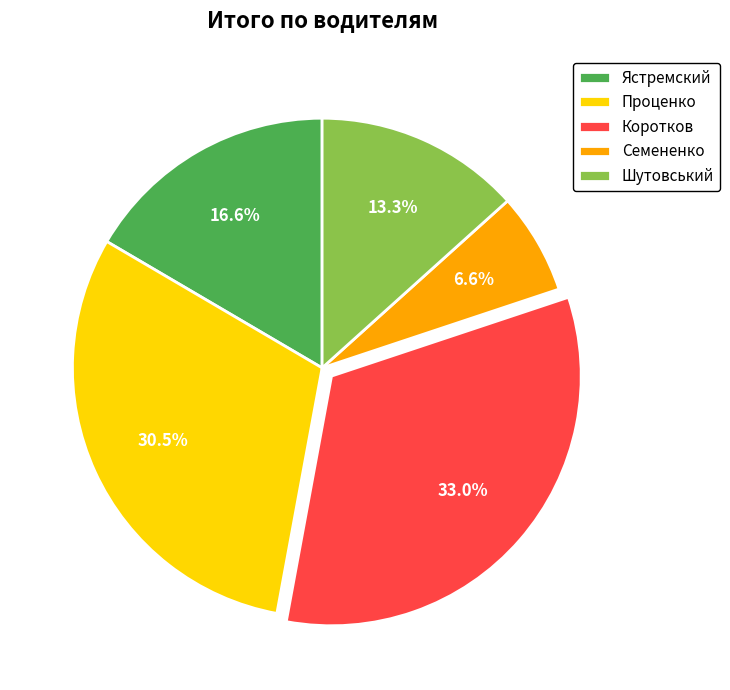

Is Проценко the majority of the pie?

No